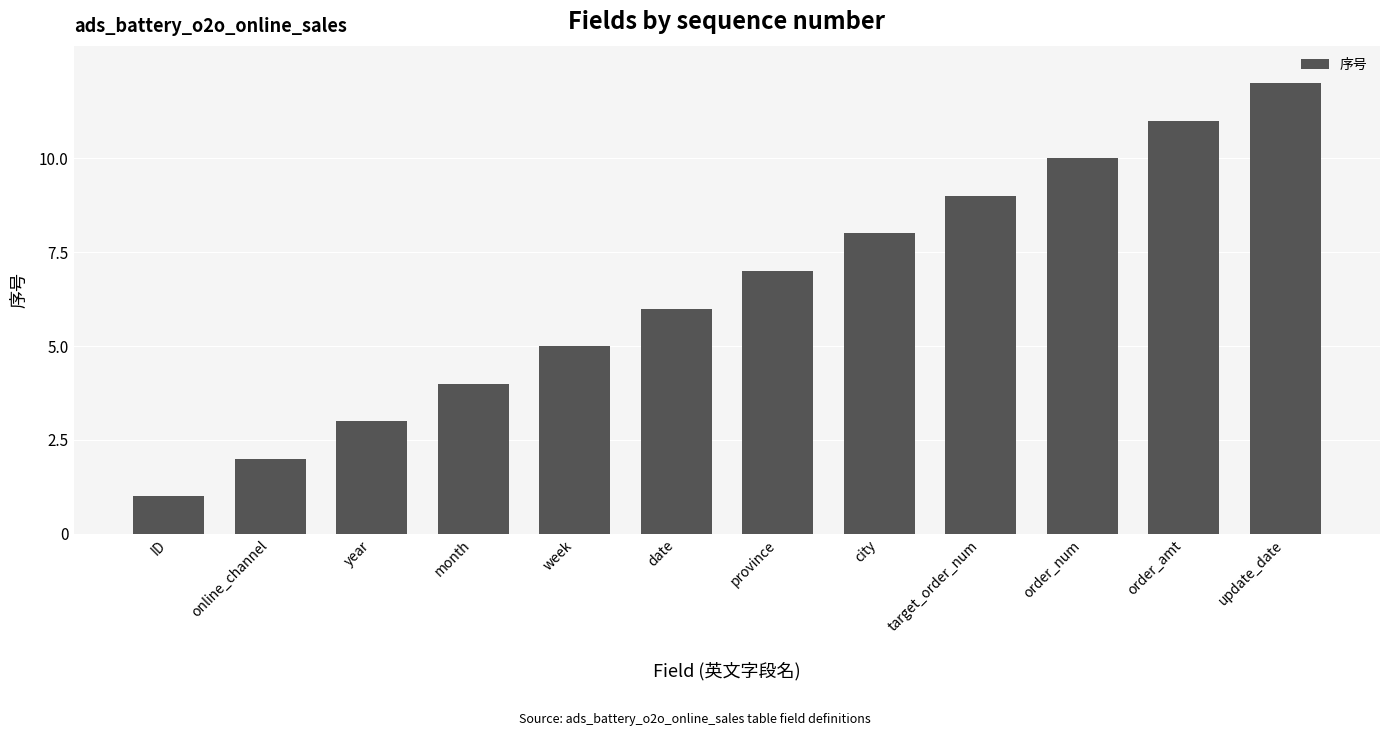

What is the sum of the values at year and month?

7